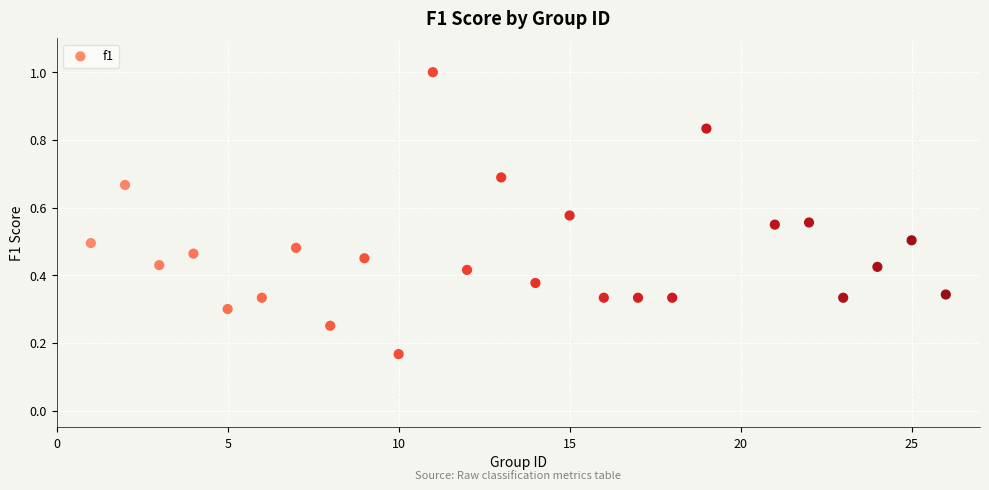

What is the range of X values (max minus min)?

25.0